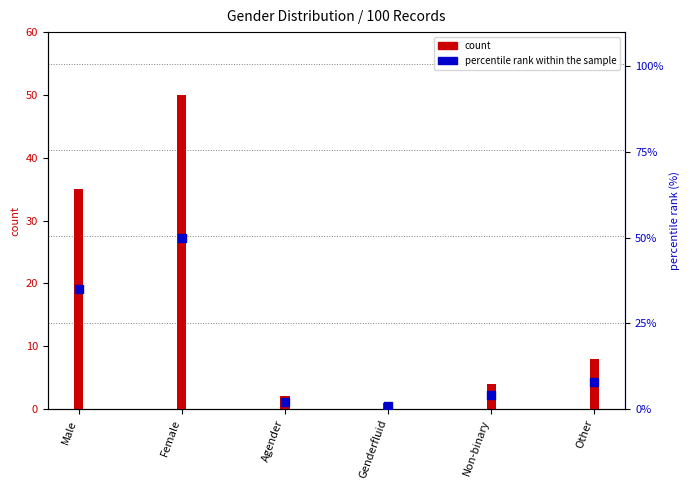

Which series has the largest total across all categories?

count